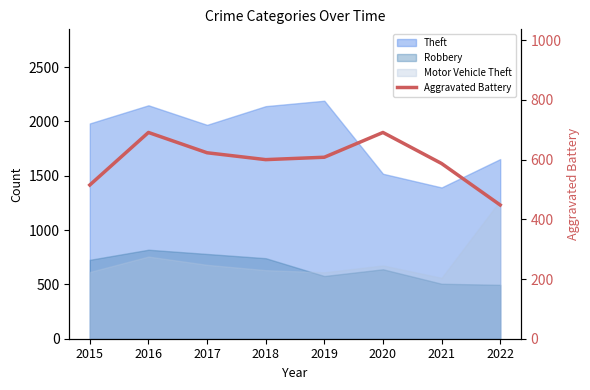

True or false: the data shows 165 at 2022.

False